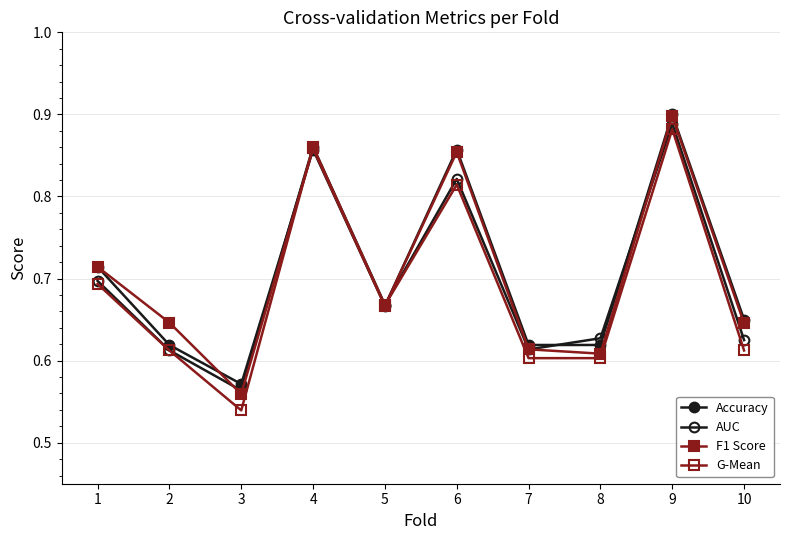

Reading left to right, what are all the values shown in this chart?

Accuracy: 1=0.7	2=0.6	3=0.6	4=0.9	5=0.7	6=0.9	7=0.6	8=0.6	9=0.9	10=0.7
AUC: 1=0.7	2=0.6	3=0.6	4=0.9	5=0.7	6=0.8	7=0.6	8=0.6	9=0.9	10=0.6
F1 Score: 1=0.7	2=0.6	3=0.6	4=0.9	5=0.7	6=0.9	7=0.6	8=0.6	9=0.9	10=0.6
G-Mean: 1=0.7	2=0.6	3=0.5	4=0.9	5=0.7	6=0.8	7=0.6	8=0.6	9=0.9	10=0.6